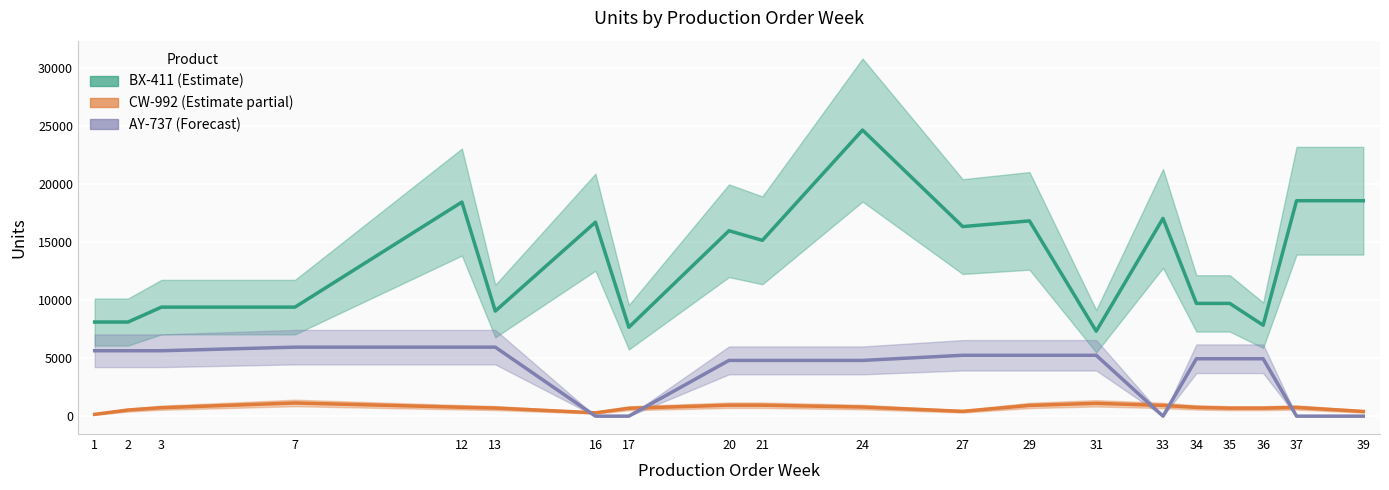

What is the sum of the BX-411 values at 16 and 33?

33740.0